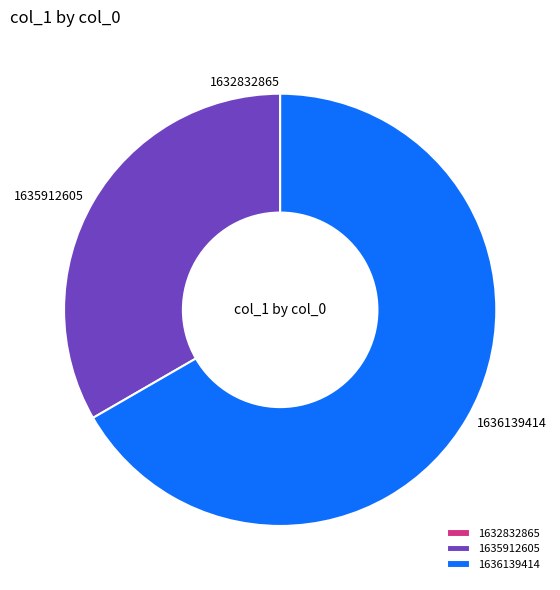

Between 1636139414 and 1635912605, which is larger?

1636139414